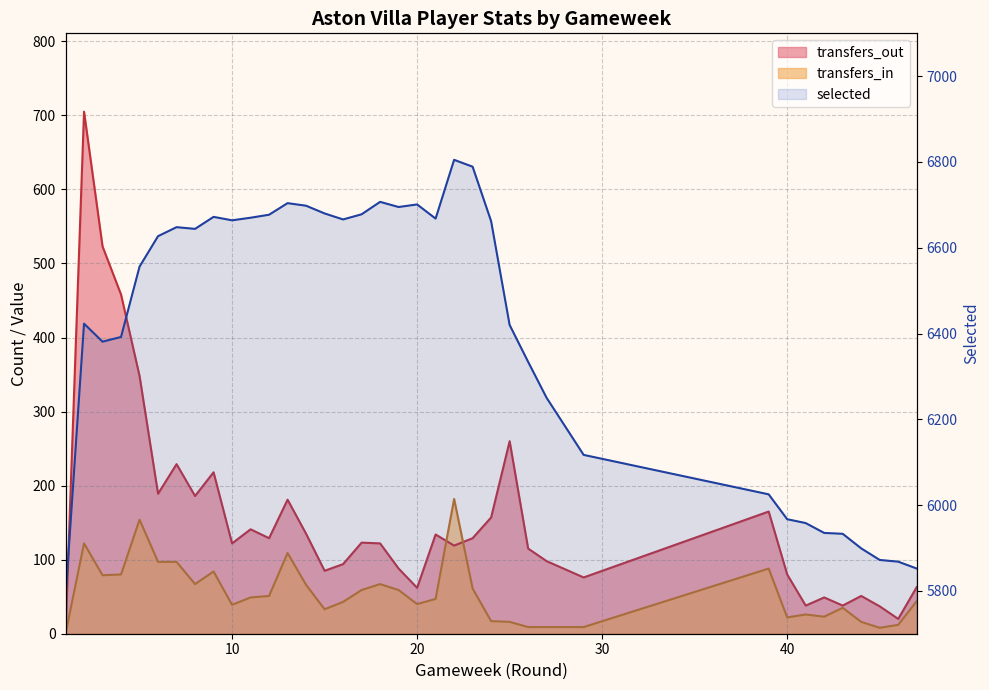

True or false: transfers_out and selected cross at least once.

False